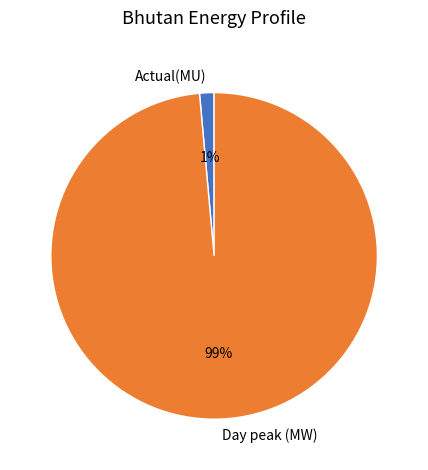

Between Actual(MU) and Day peak (MW), which is larger?

Day peak (MW)